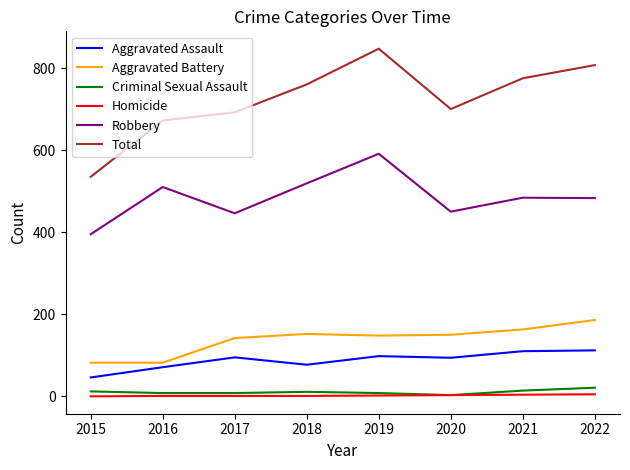

Is the value of Aggravated Assault at 2016 greater than the value of Aggravated Battery at 2021?

No